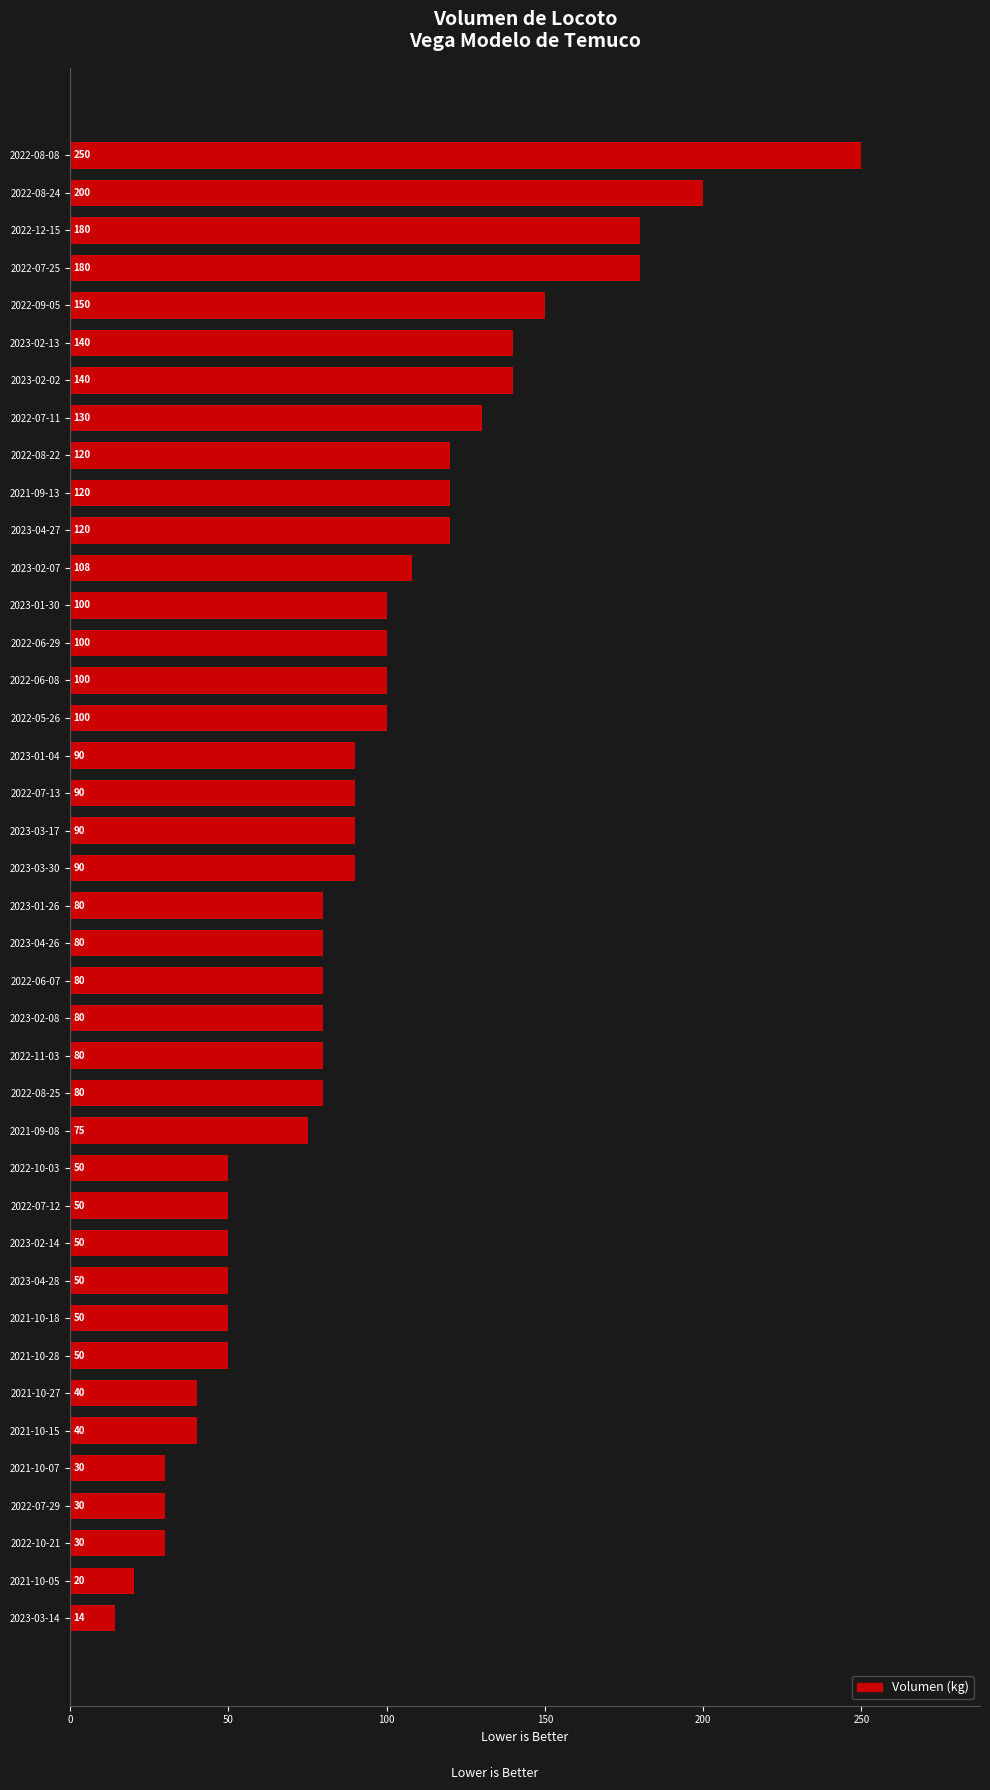

How many values are below 90?

20